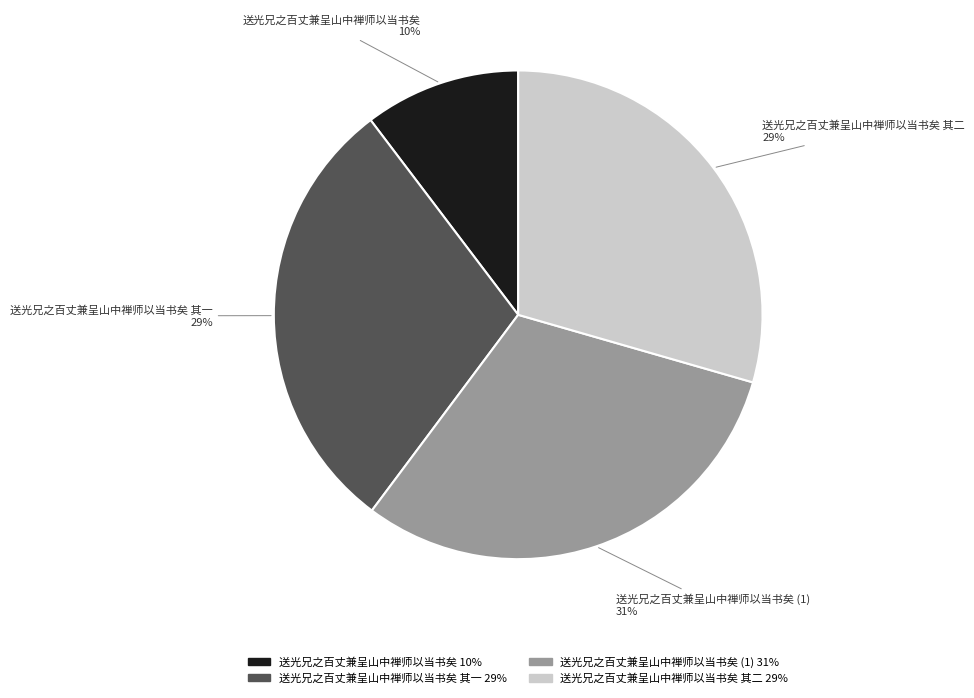

Is there a majority slice in this chart?

No